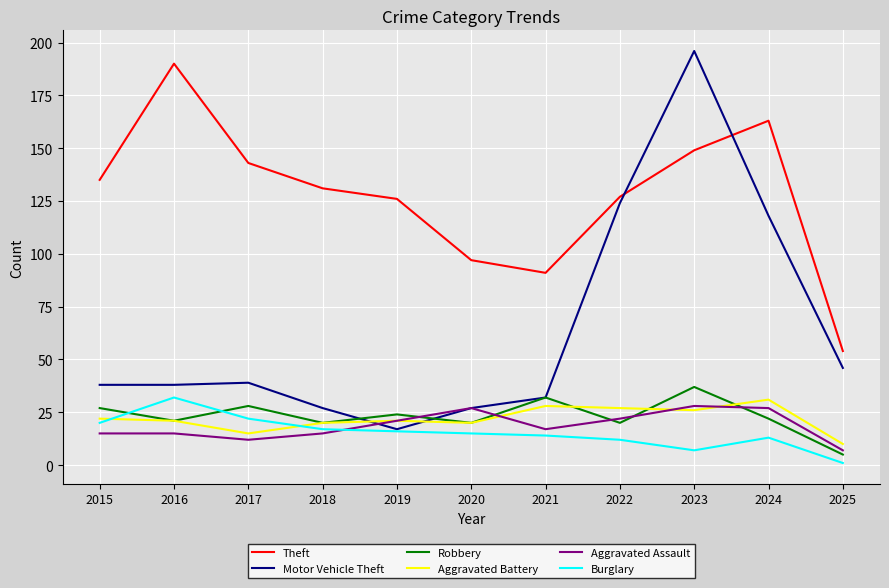

What is the maximum value for Theft?

190